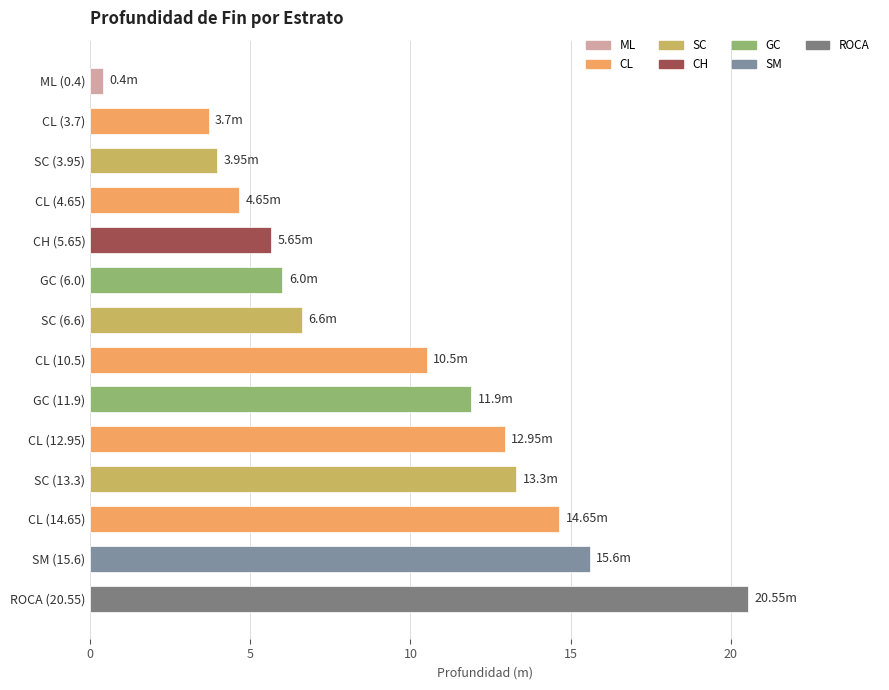

What is the sum of the values at CL (14.65) and SC (3.95)?

18.6